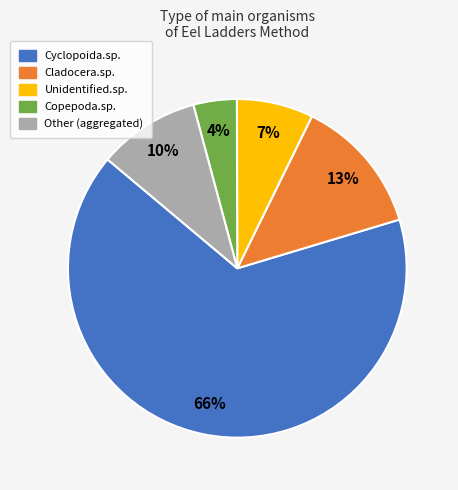

True or false: Unidentified.sp. accounts for 7% of the total.

True